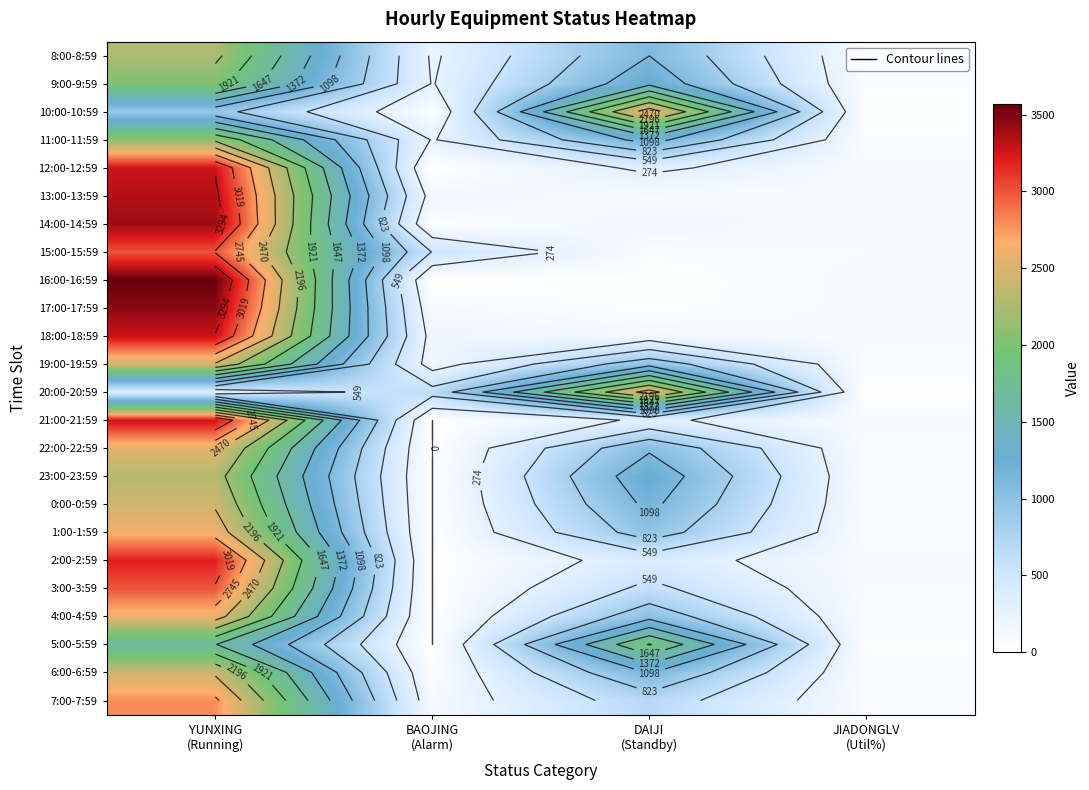

How many values in 23:00-23:59 are above zero?

3